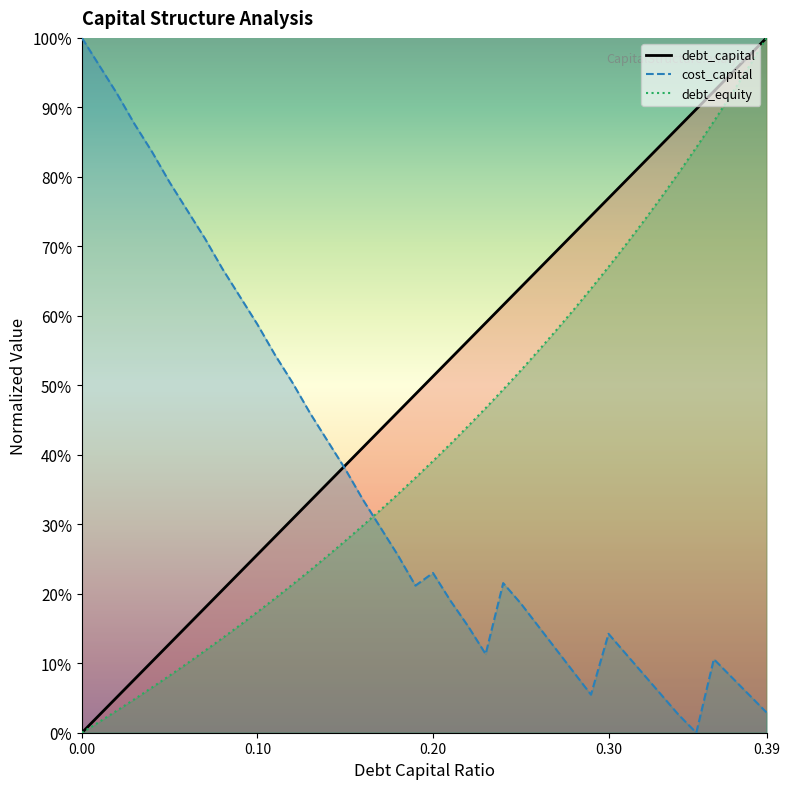

What is the total value across all series at 0.07?

1.0